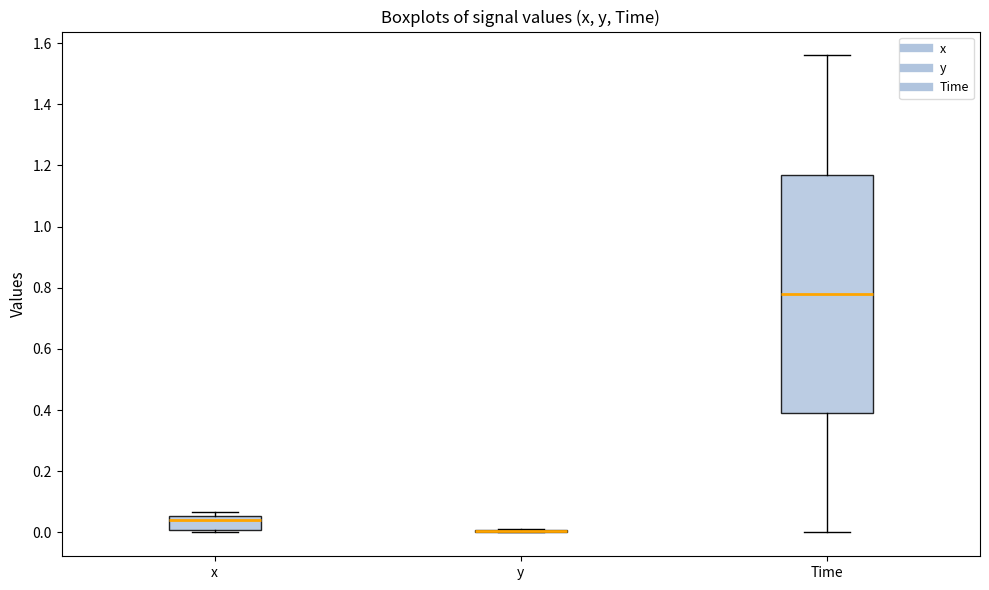

Reading left to right, read every box against the y-axis: the position of its median line, the range the box covers, and the ends of its whiskers. The values are not printed on the chart, so give them approximately, as read against the axis.

x: median 0.04, box 0.00 to 0.06, whiskers 0.00 (just below the box's lower edge) to 0.06 (just above the box's upper edge)
y: box collapsed to a line at 0.00, whiskers 0.00 to 0.02
Time: median 0.78, box 0.40 to 1.18, whiskers 0.00 to 1.56